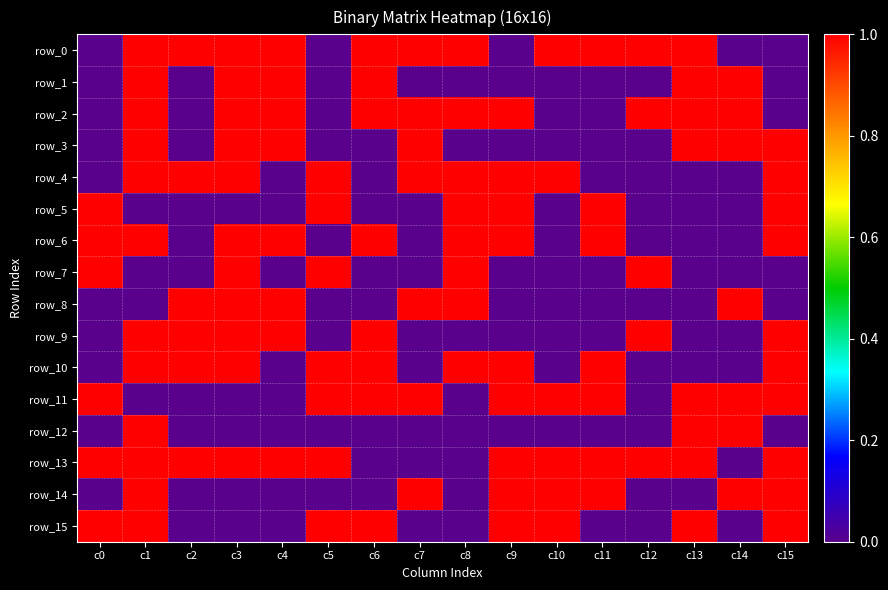

What is the difference between the maximum and second lowest values in the row_15 series?

1